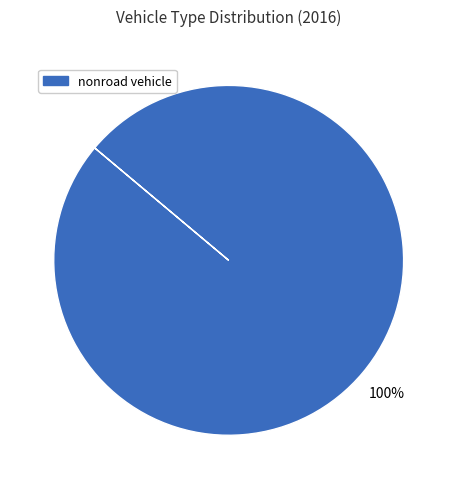

Does any single category account for the majority?

Yes